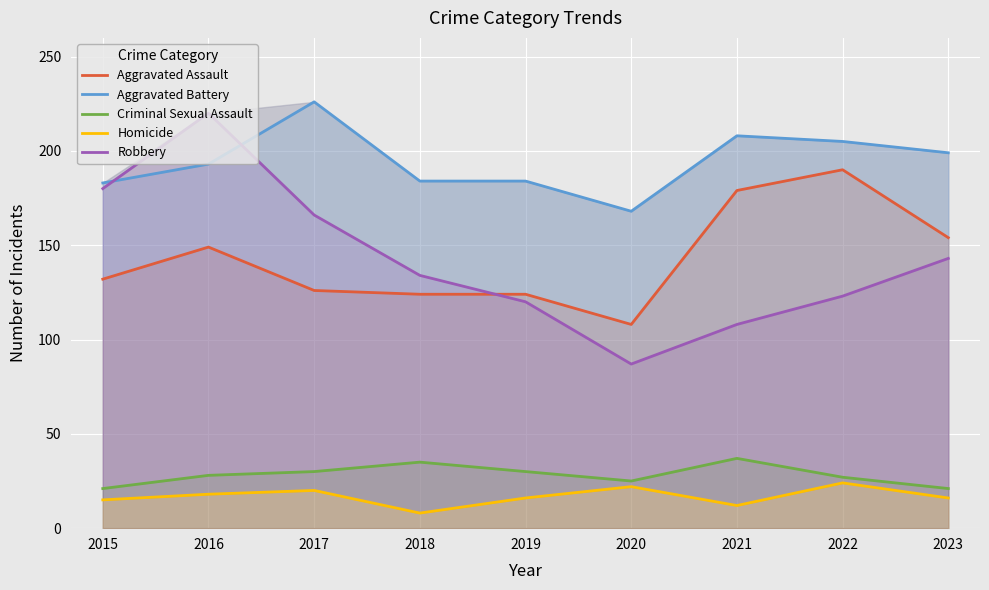

Reading left to right, what are all the values shown in this chart?

Aggravated Assault: 132	149	126	124	124	108	179	190	154
Aggravated Battery: 183	193	226	184	184	168	208	205	199
Criminal Sexual Assault: 21	28	30	35	30	25	37	27	21
Homicide: 15	18	20	8	16	22	12	24	16
Robbery: 180	220	166	134	120	87	108	123	143